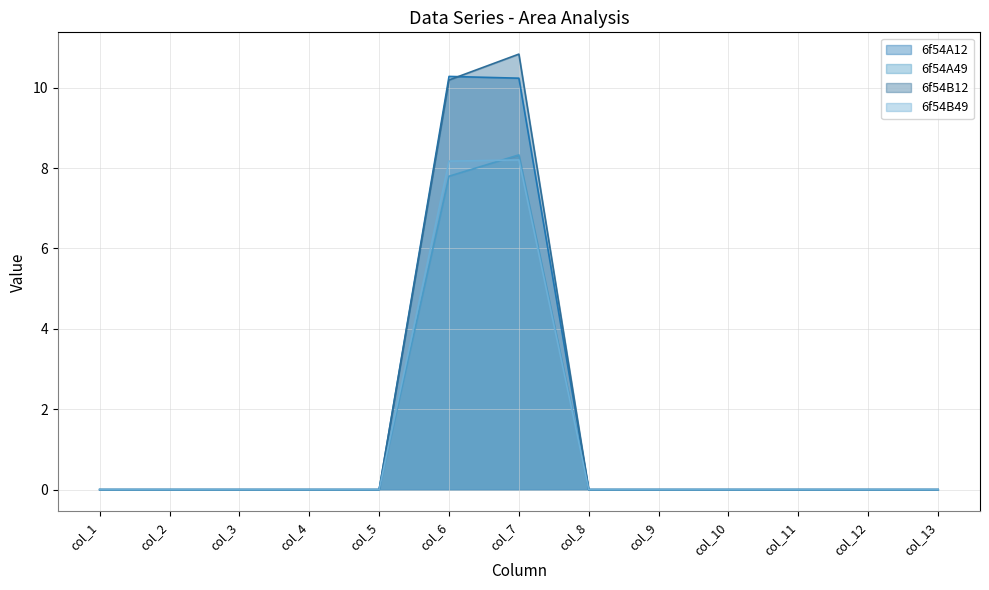

Reading right to left, list all the values displayed in this chart.

6f54A12: col_13=0.0	col_12=0.0	col_11=0.0	col_10=0.0	col_9=0.0	col_8=0.0	col_7=10.2	col_6=10.3	col_5=0.0	col_4=0.0	col_3=0.0	col_2=0.0	col_1=0.0
6f54A49: col_13=0.0	col_12=0.0	col_11=0.0	col_10=0.0	col_9=0.0	col_8=0.0	col_7=8.3	col_6=7.8	col_5=0.0	col_4=0.0	col_3=0.0	col_2=0.0	col_1=0.0
6f54B12: col_13=0.0	col_12=0.0	col_11=0.0	col_10=0.0	col_9=0.0	col_8=0.0	col_7=10.8	col_6=10.2	col_5=0.0	col_4=0.0	col_3=0.0	col_2=0.0	col_1=0.0
6f54B49: col_13=0.0	col_12=0.0	col_11=0.0	col_10=0.0	col_9=0.0	col_8=0.0	col_7=8.2	col_6=8.2	col_5=0.0	col_4=0.0	col_3=0.0	col_2=0.0	col_1=0.0